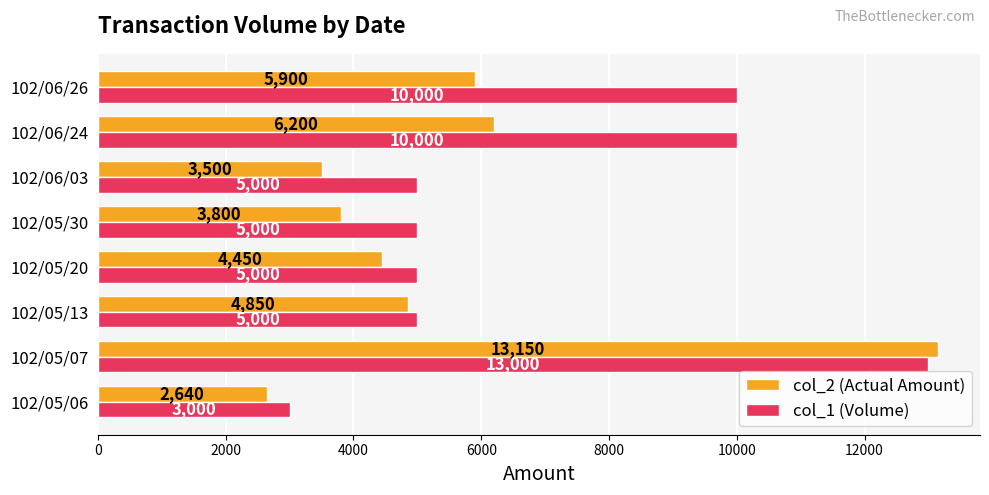

At 102/05/06, list the series in order from largest to smallest.

col_1 (Volume), col_2 (Actual Amount)